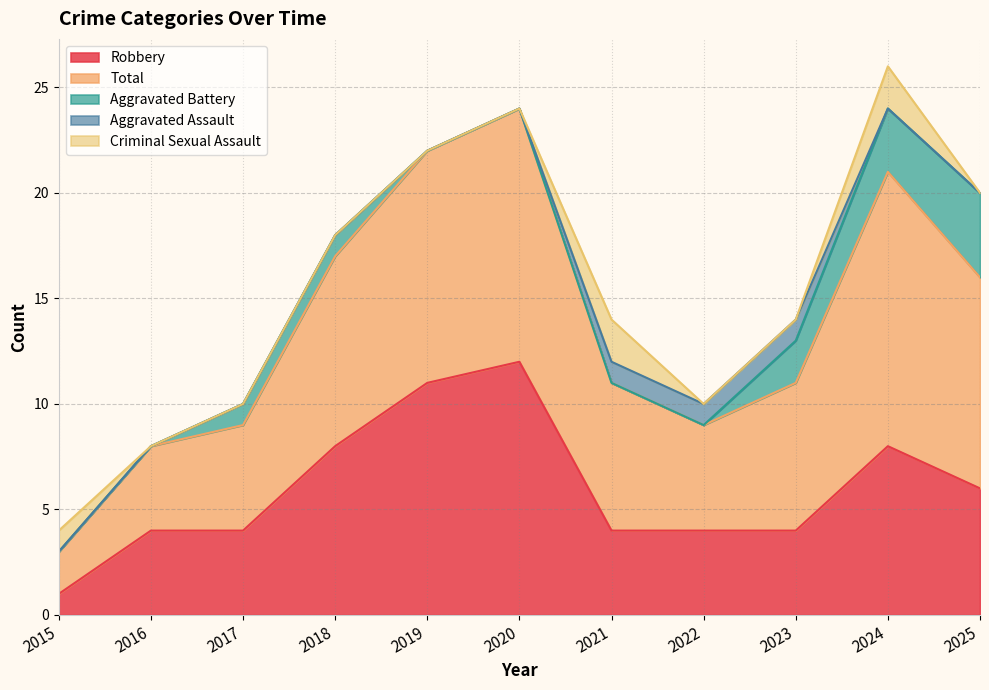

True or false: Aggravated Battery and Robbery intersect in this chart.

False